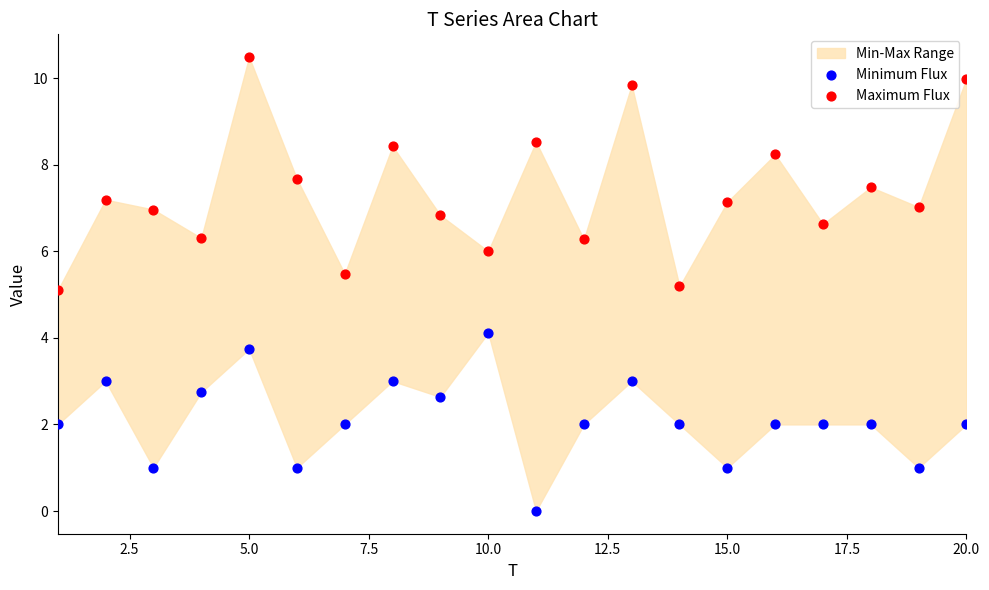

Which series reaches the maximum Y coordinate?

Maximum Flux